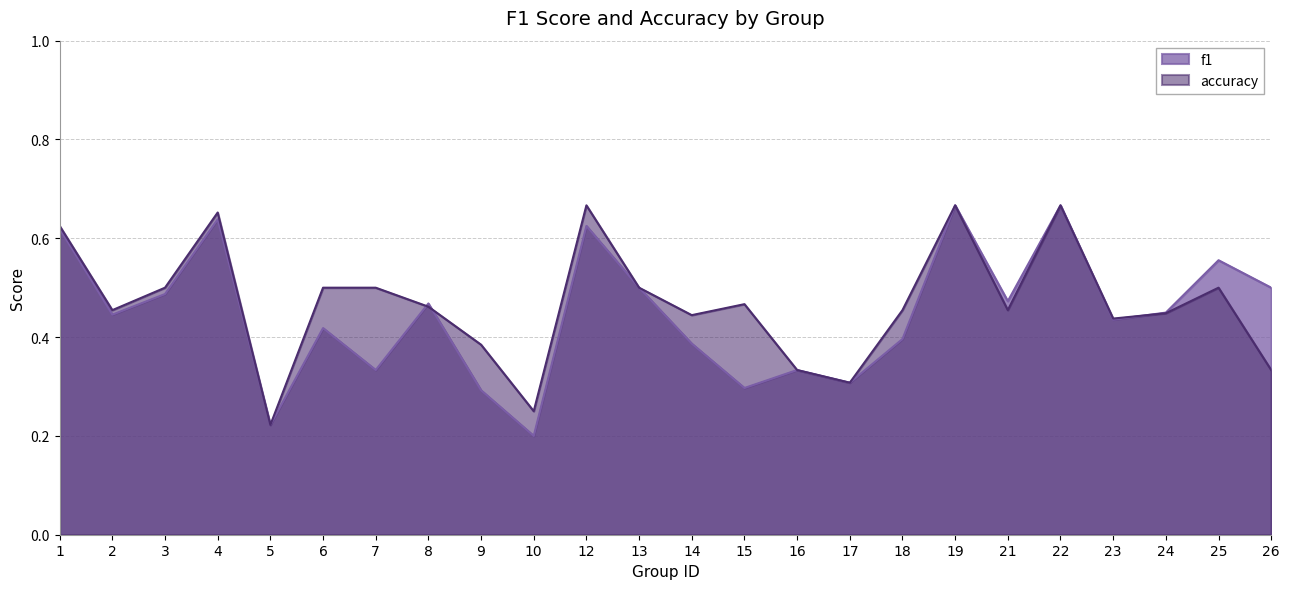

Rank the series by their maximum value, from lowest to highest.

f1, accuracy